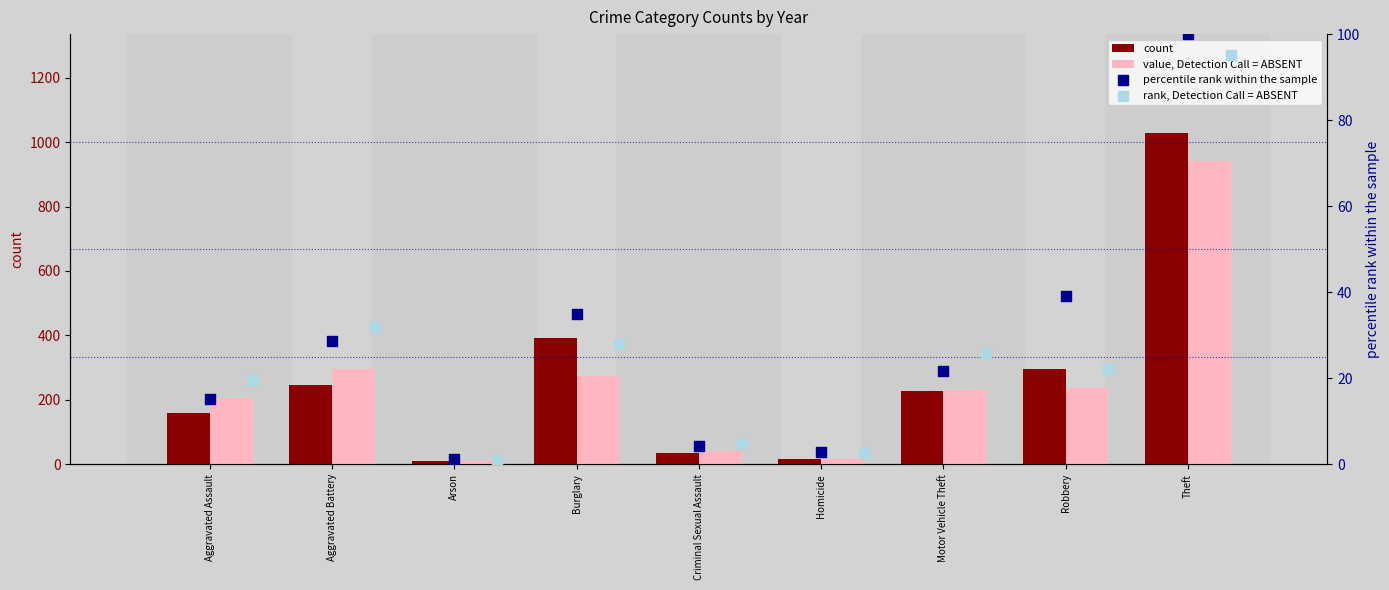

Is the value of count at Aggravated Assault greater than the value of percentile rank within the sample at Motor Vehicle Theft?

Yes